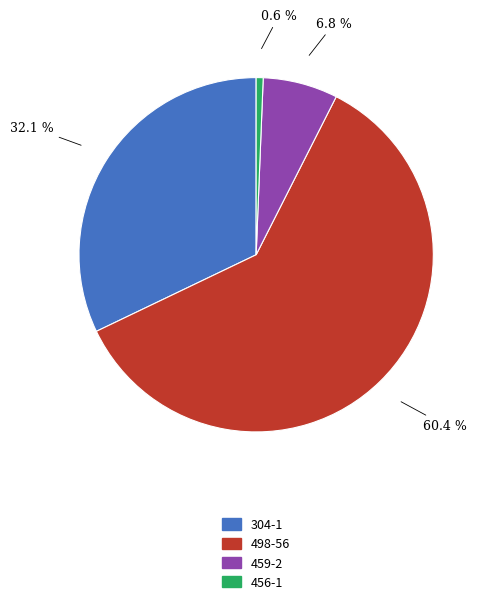

What portion of the pie excludes 304-1?

67.9%